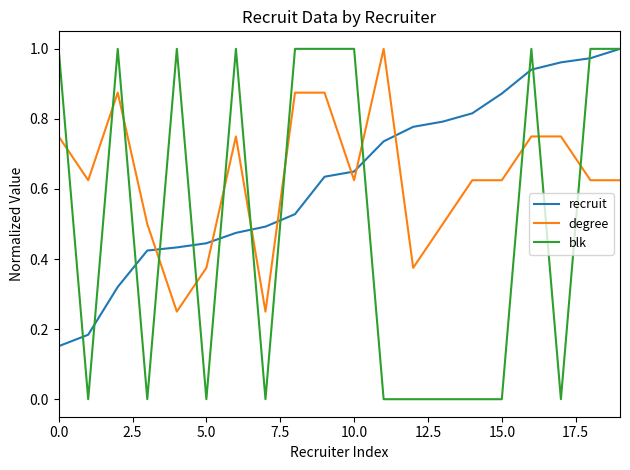

Which series ends up on top after the final intersection of recruit and degree?

recruit